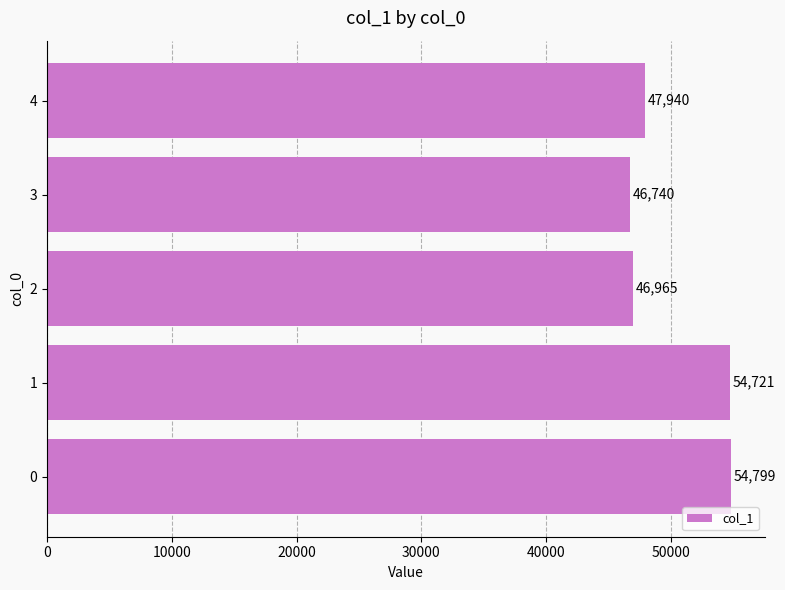

What is the ratio of the value at 1 to the value at 3?

1.2